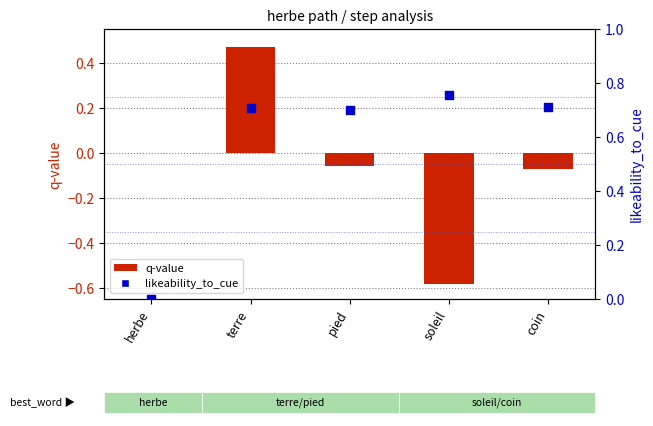

Which series contains the highest Y value?

likeability_to_cue